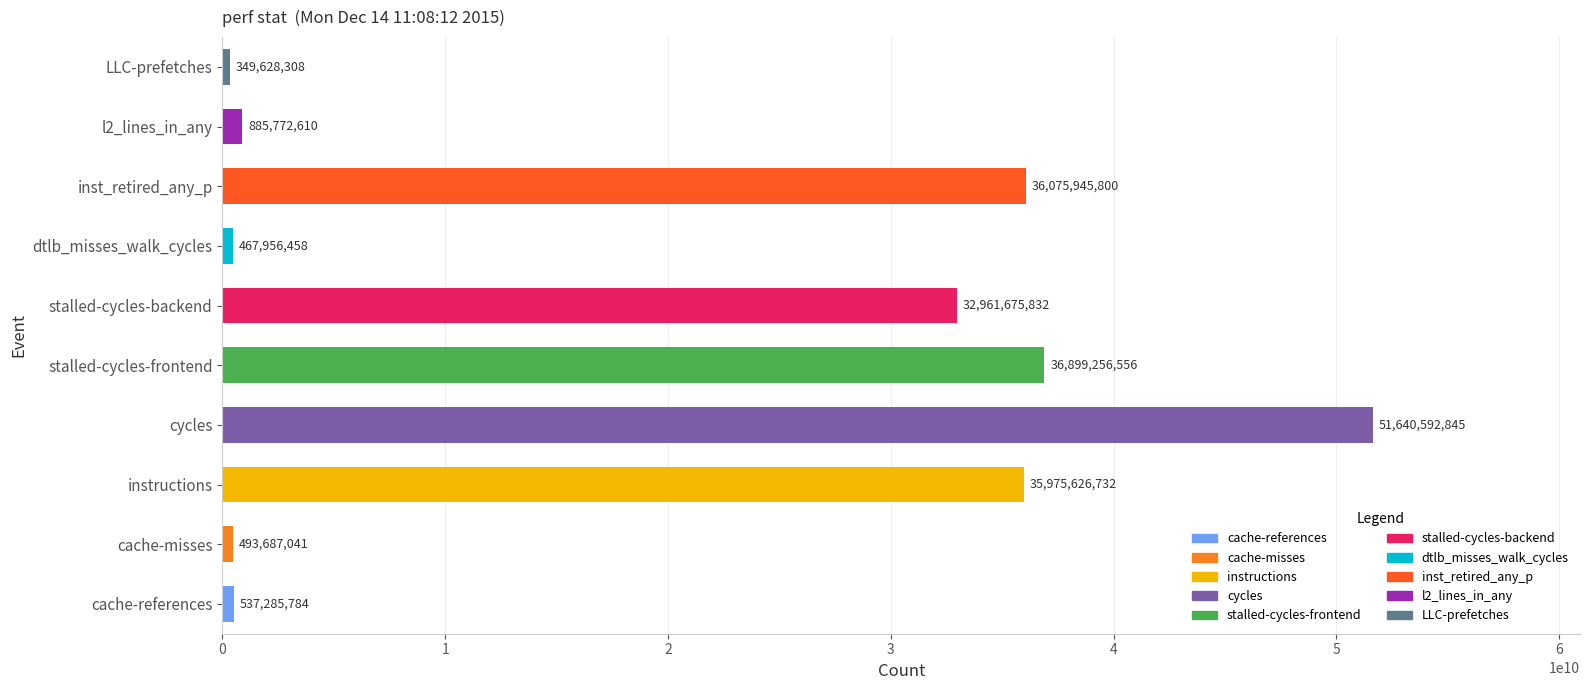

What is the maximum value shown in the chart?

51640592845